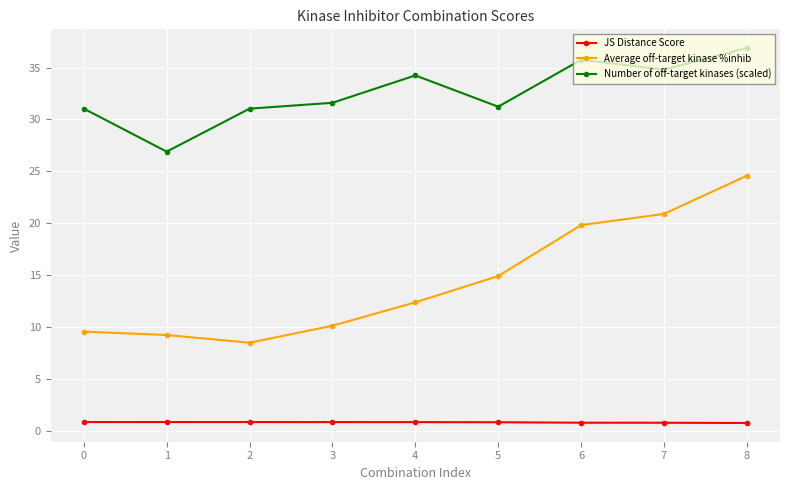

True or false: Average off-target kinase %inhib has more than 2 points higher than both neighbors.

False